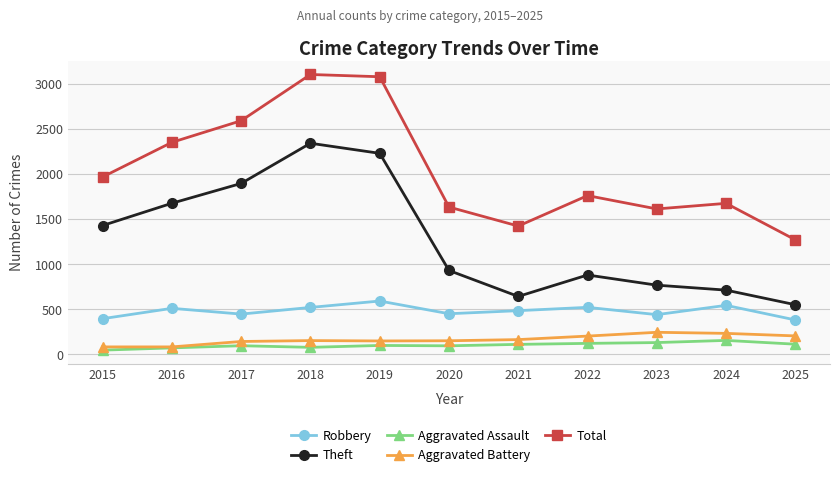

True or false: Aggravated Assault has a value of 112 at 2025.

True